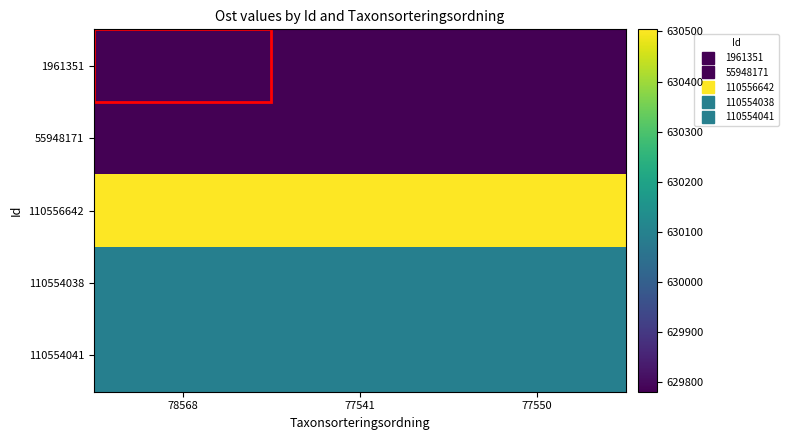

Reading right to left, what are all the values shown in this chart?

1961351: 77550=629781.1	77541=629781.1	78568=629781.1
55948171: 77550=629782.1	77541=629782.1	78568=629782.1
110556642: 77550=630504.3	77541=630504.3	78568=630504.3
110554038: 77550=630093.9	77541=630093.9	78568=630093.9
110554041: 77550=630093.9	77541=630093.9	78568=630093.9